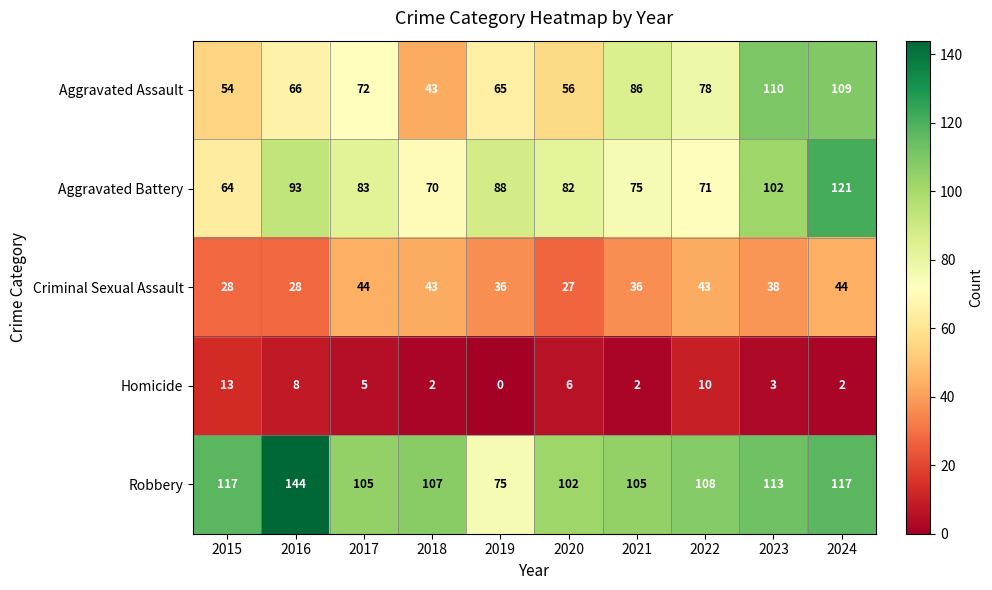

What is the approximate value of Criminal Sexual Assault at 2023?

38